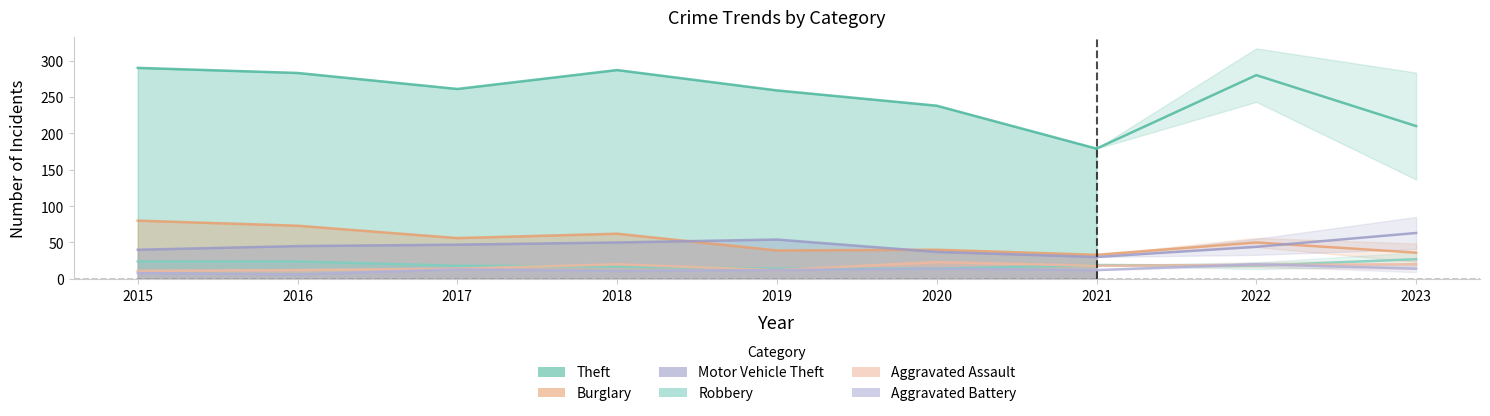

How many distinct data groups are displayed?

6